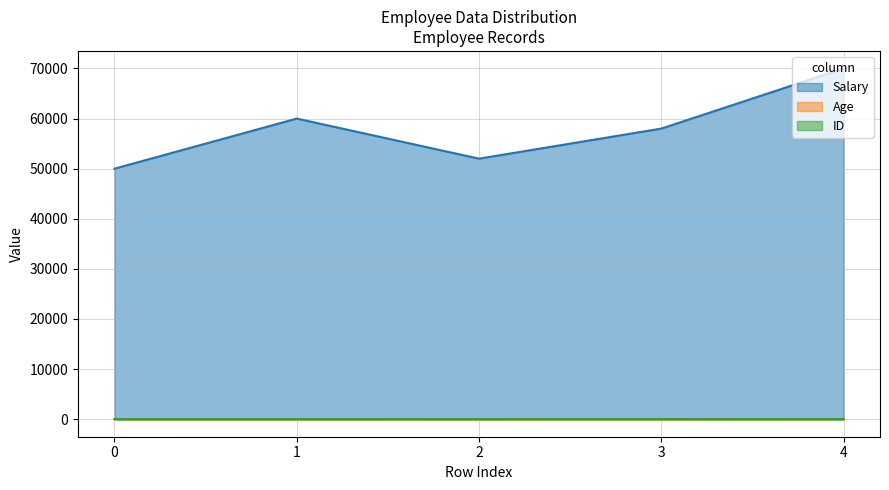

Is it true that ID equals 1 at 2?

False